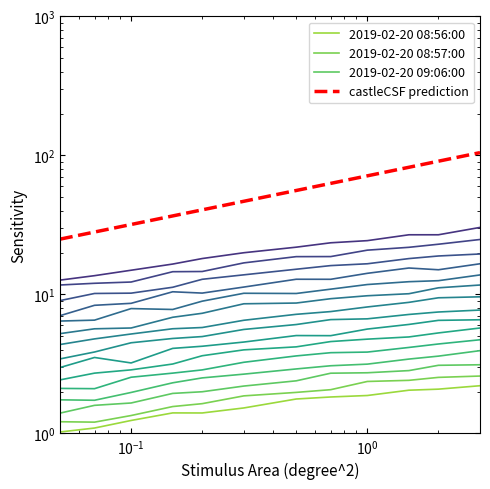

What is the difference between the maximum and minimum values in the 2019-02-20 08:57:00 series?

1.4